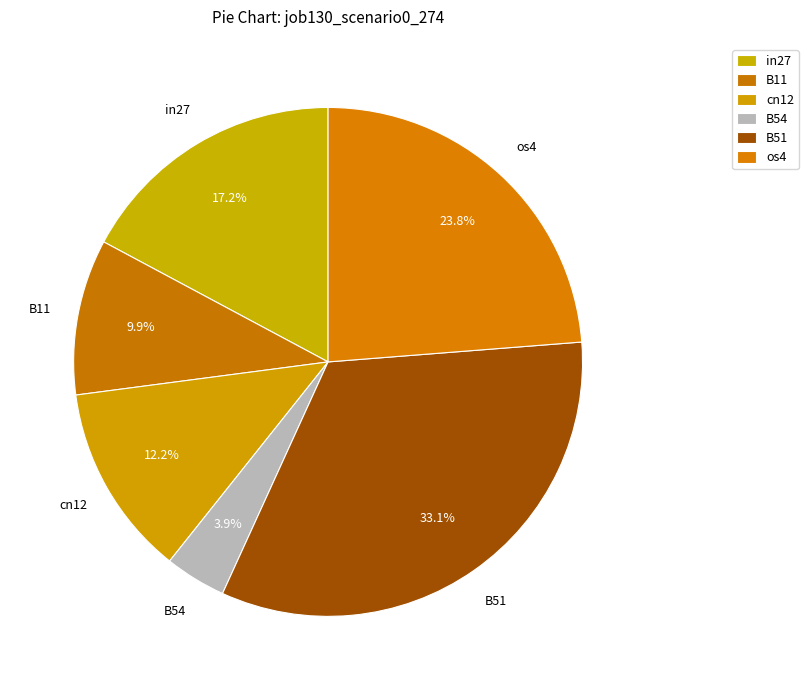

Count the number of slices in the pie.

6